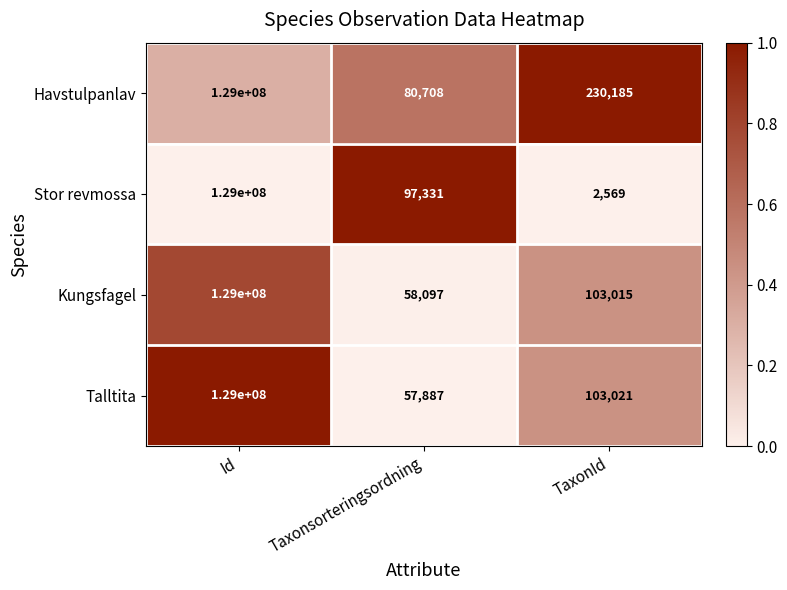

Rank the categories by Talltita value from highest to lowest.

Id, TaxonId, Taxonsorteringsordning